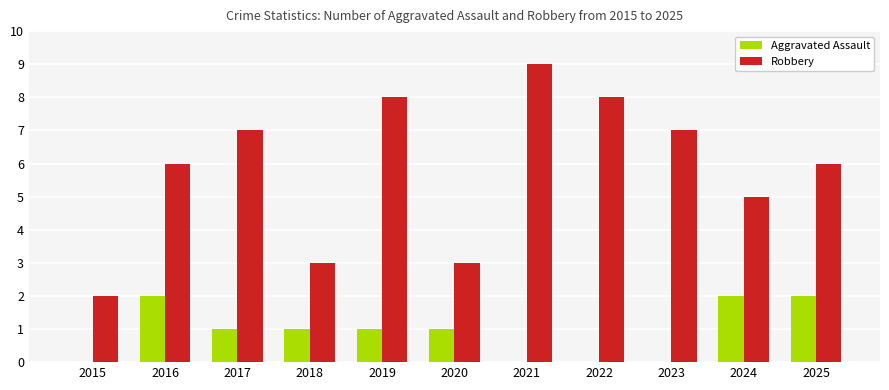

At which label is Robbery closest to 5?

2024